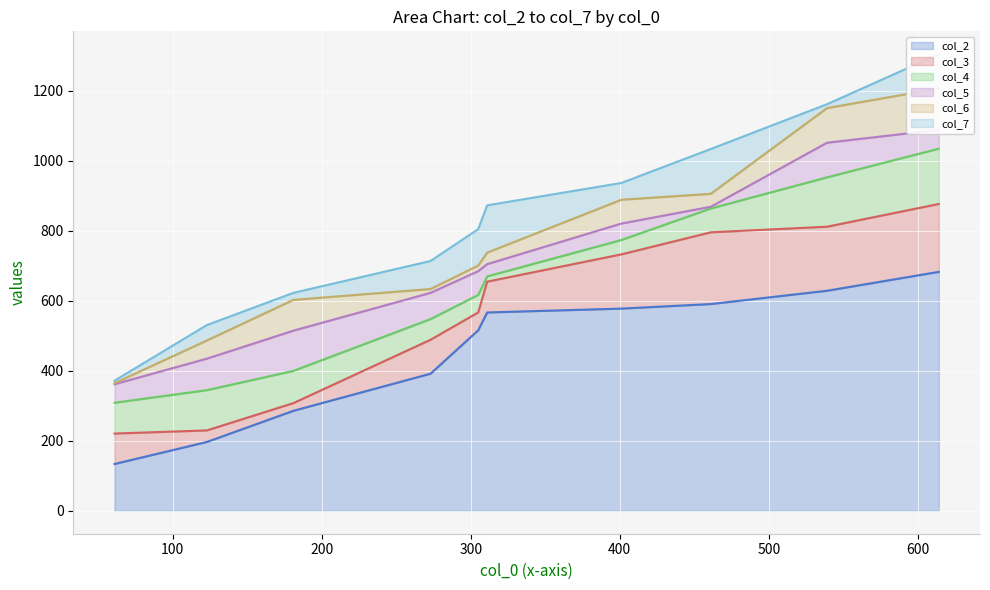

What is the maximum value for col_2?

683